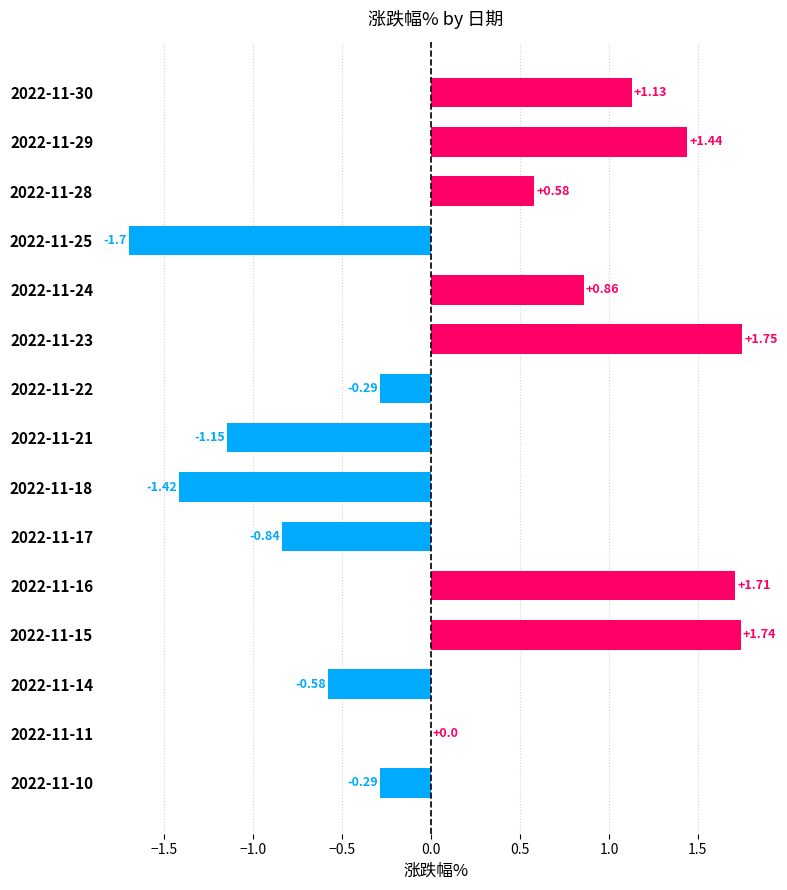

Between 2022-11-22 and 2022-11-18, which is larger?

2022-11-22